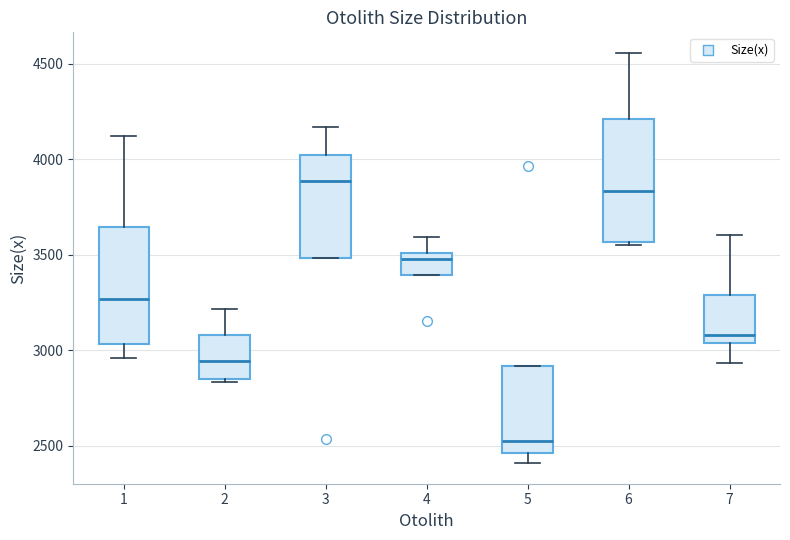

Where does the lower whisker of the box at x = 1 end on the y-axis? The values are not printed on the chart, so give them approximately, as read against the axis.

2950